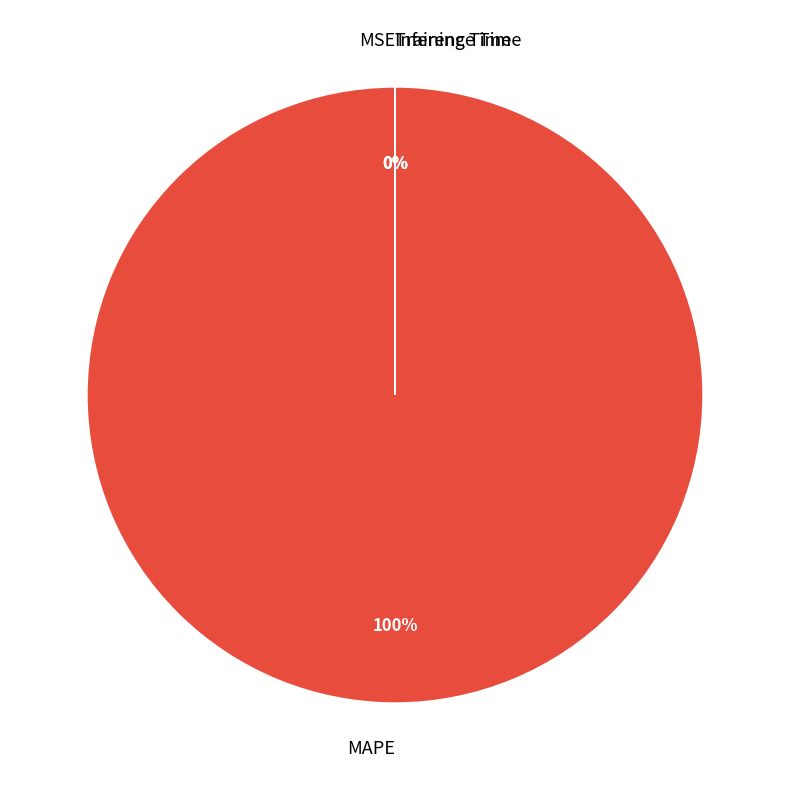

Which slice represents more than half of the pie?

MAPE